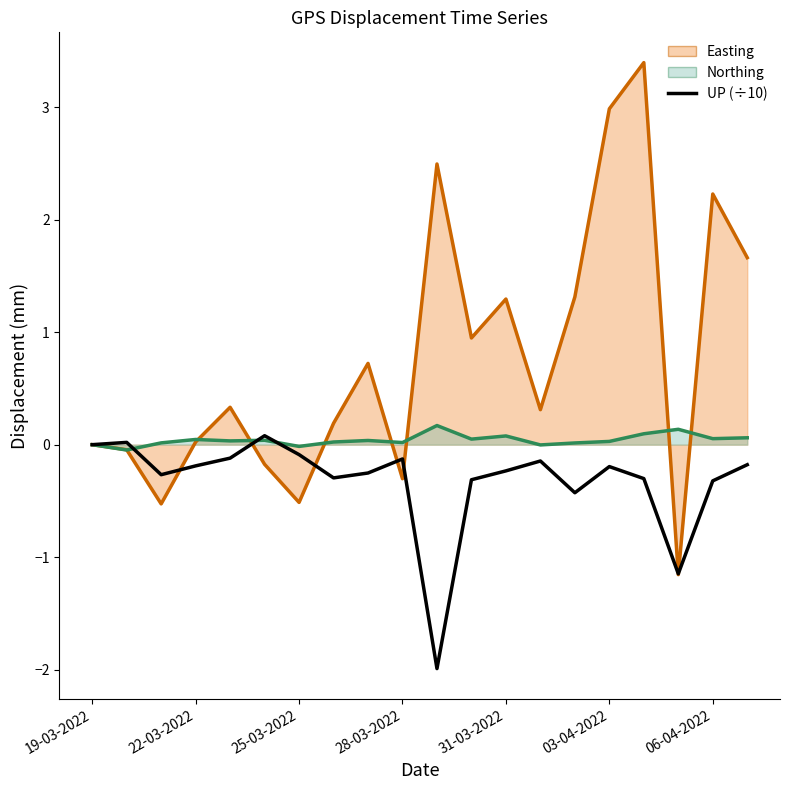

How many lines are shown in the chart?

1